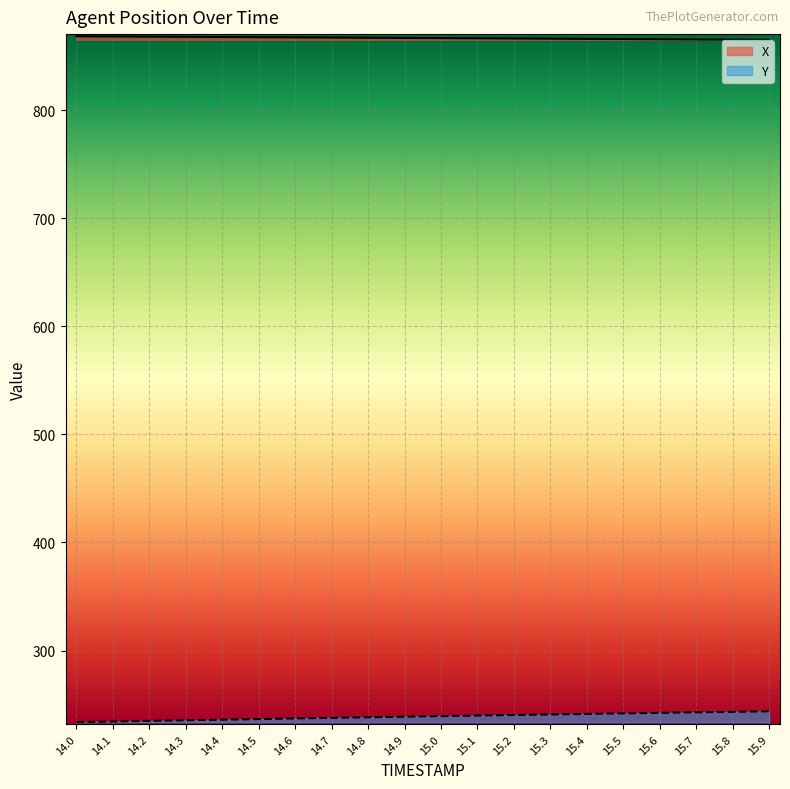

True or false: Y and X intersect in this chart.

False